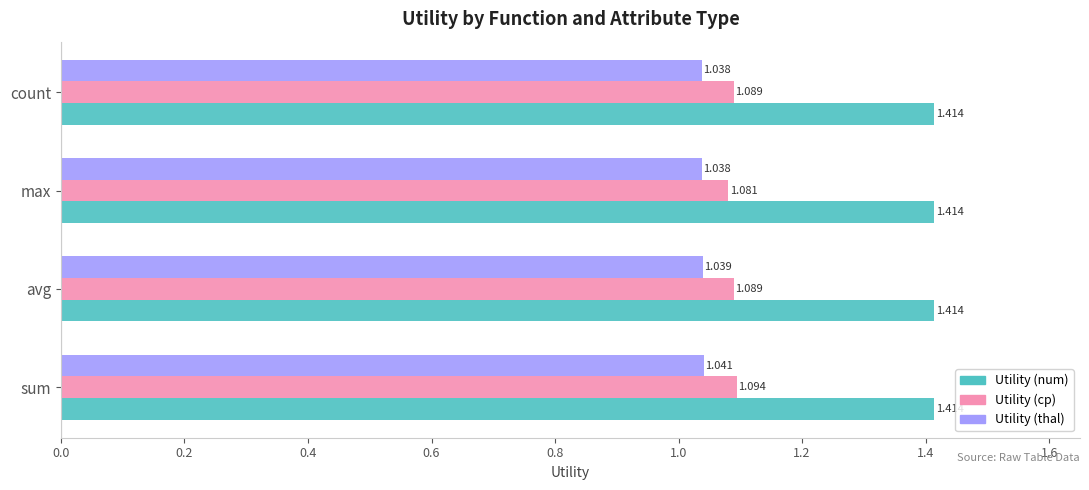

Which category has the lowest value in the Utility (cp) series?

max